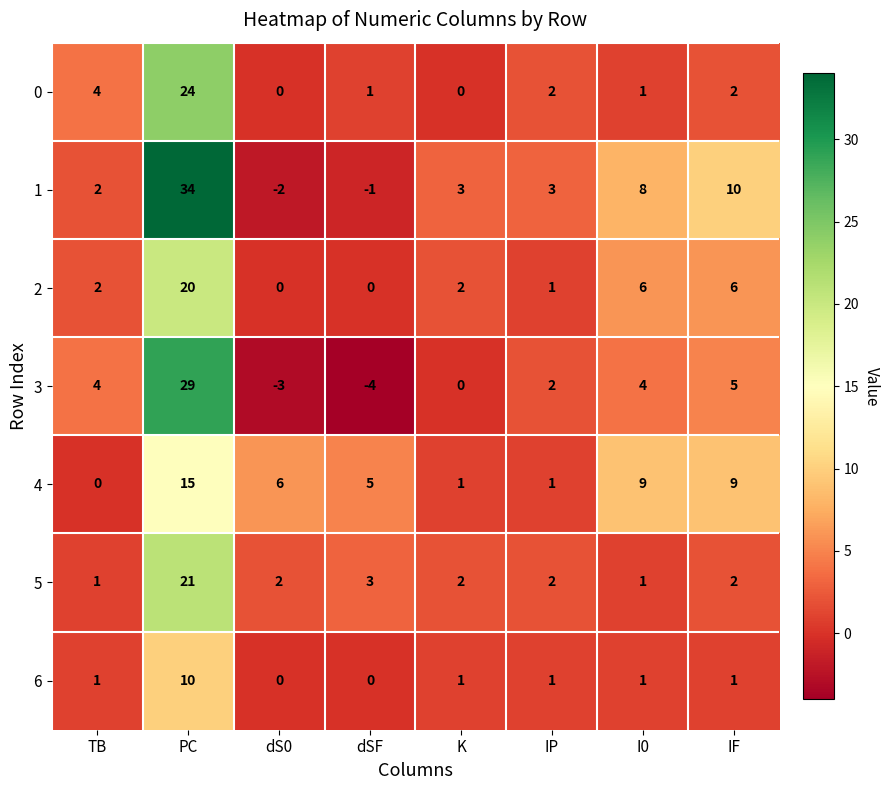

Which series has the largest range (max minus min)?

1